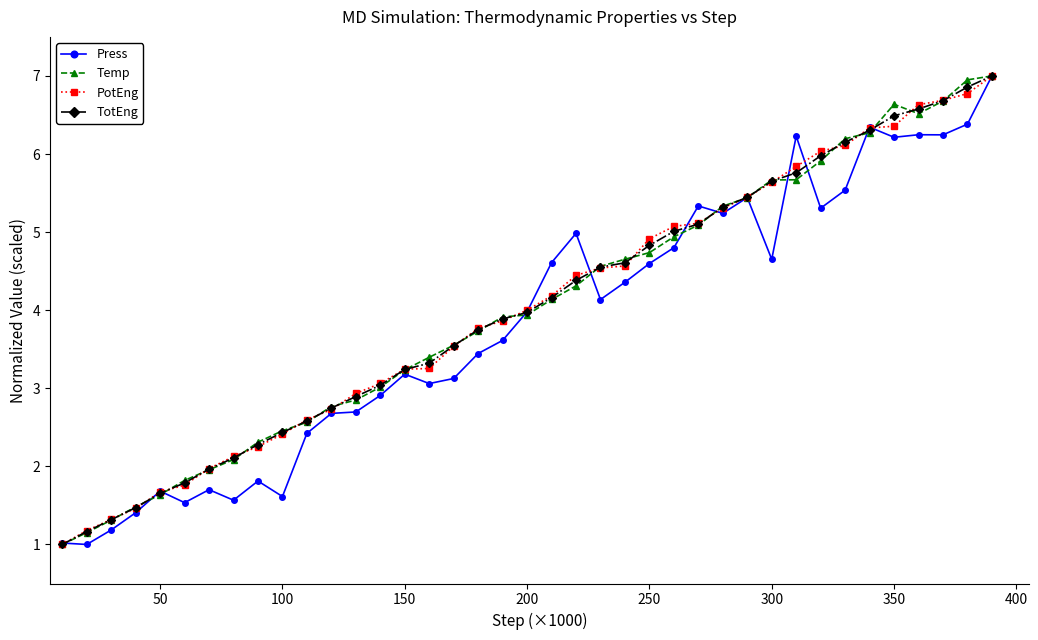

What is the value of the PotEng point at the 31st from the left?

5.8